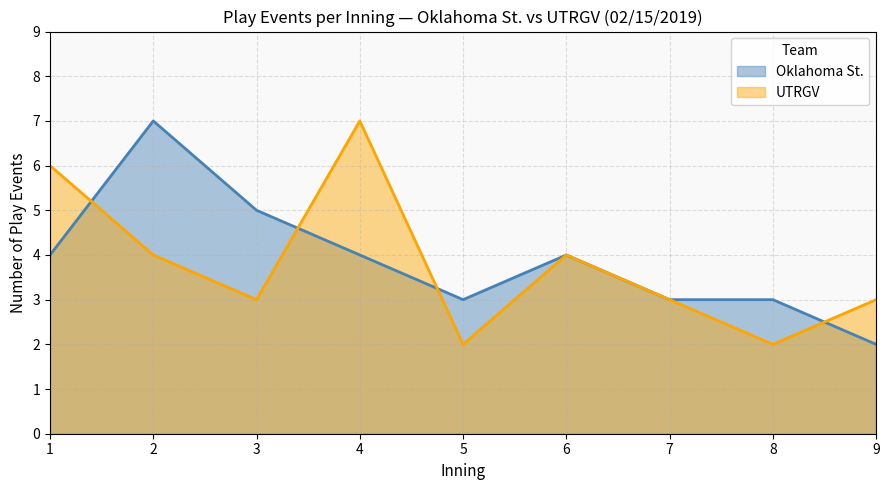

True or false: Oklahoma St. and UTRGV intersect in this chart.

True